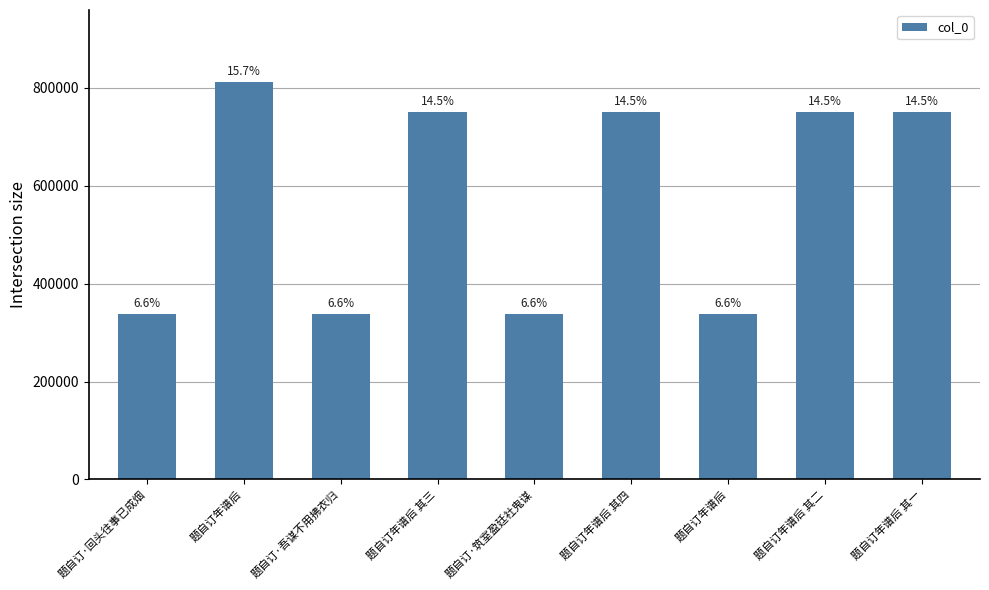

How many bars are there in total?

9